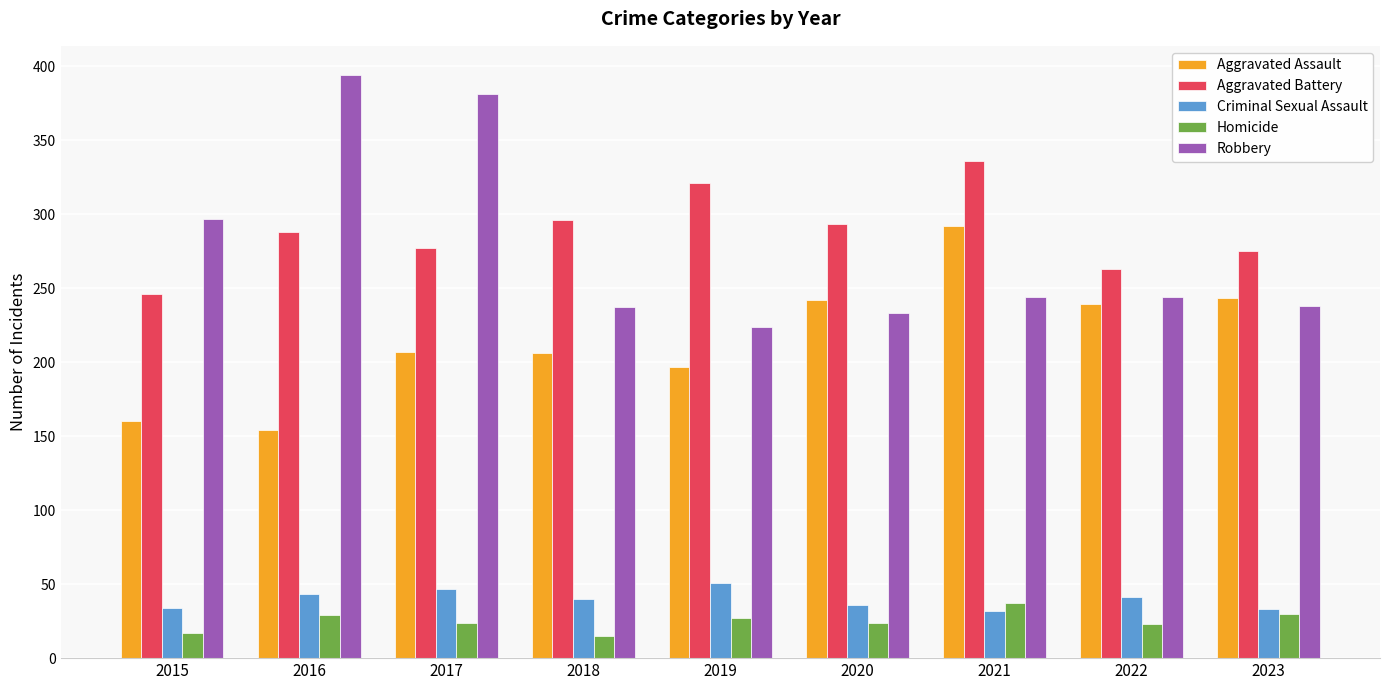

What is the difference between the highest and lowest values at 2020?

269